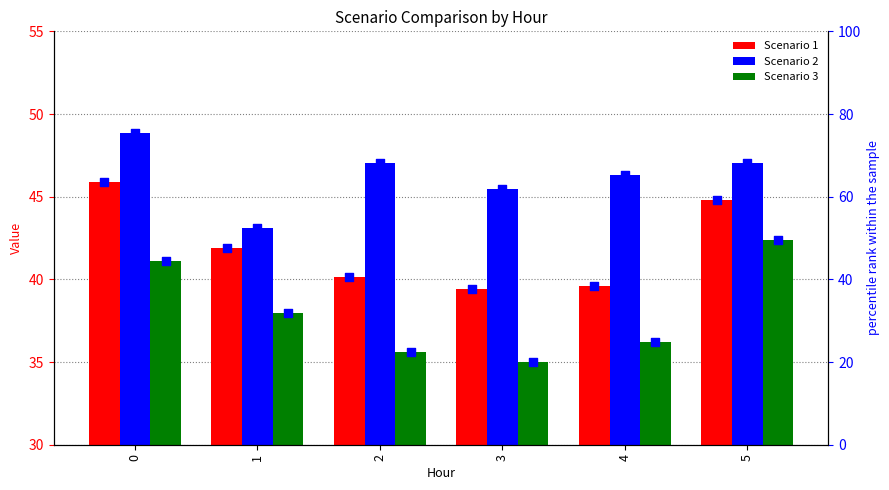

Which series has the largest total across all categories?

Scenario 2